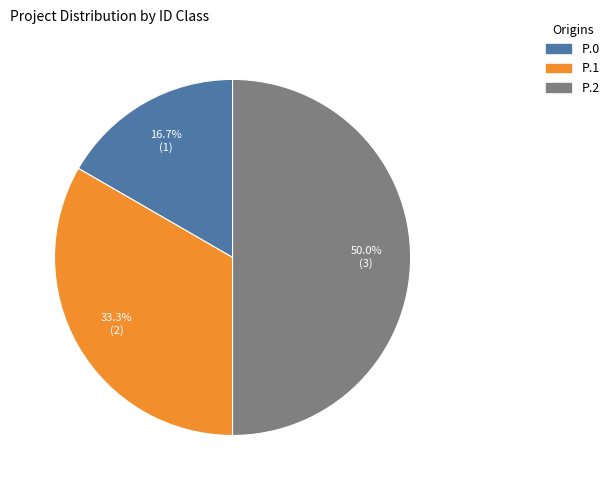

To the nearest percent, what is the difference between the largest and smallest slice percentages?

33%